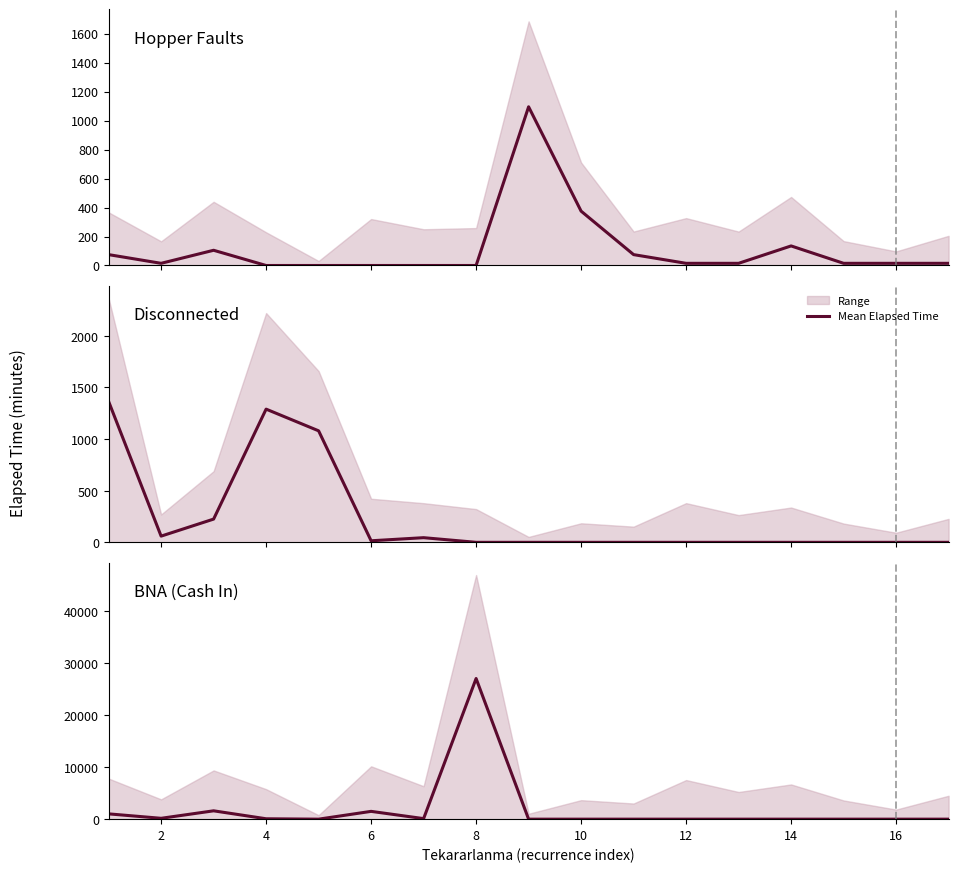

Reading left to right, extract all data points from this chart.

1020	165	1605	75	0	1500	105	27060	0	0	0	0	0	0	0	0	0